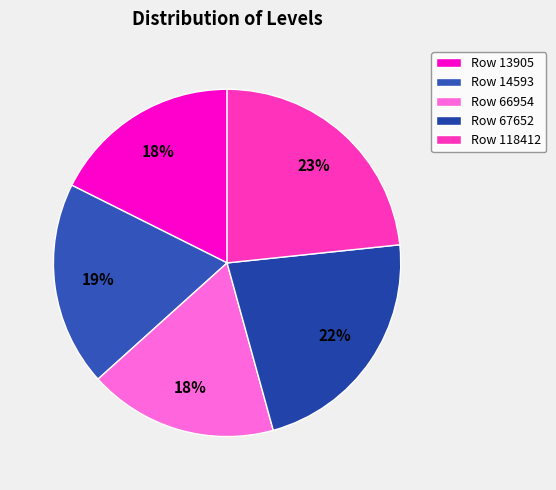

How many slices are in this pie chart?

5